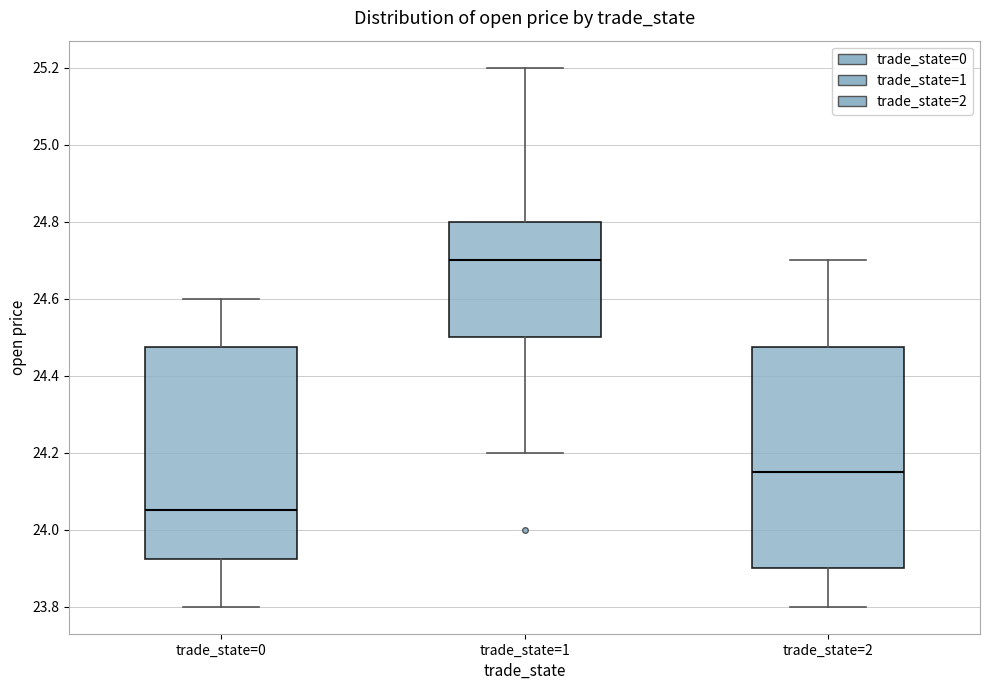

Where does the lower whisker of the box for trade_state=2 end on the y-axis? The values are not printed on the chart, so give them approximately, as read against the axis.

23.80